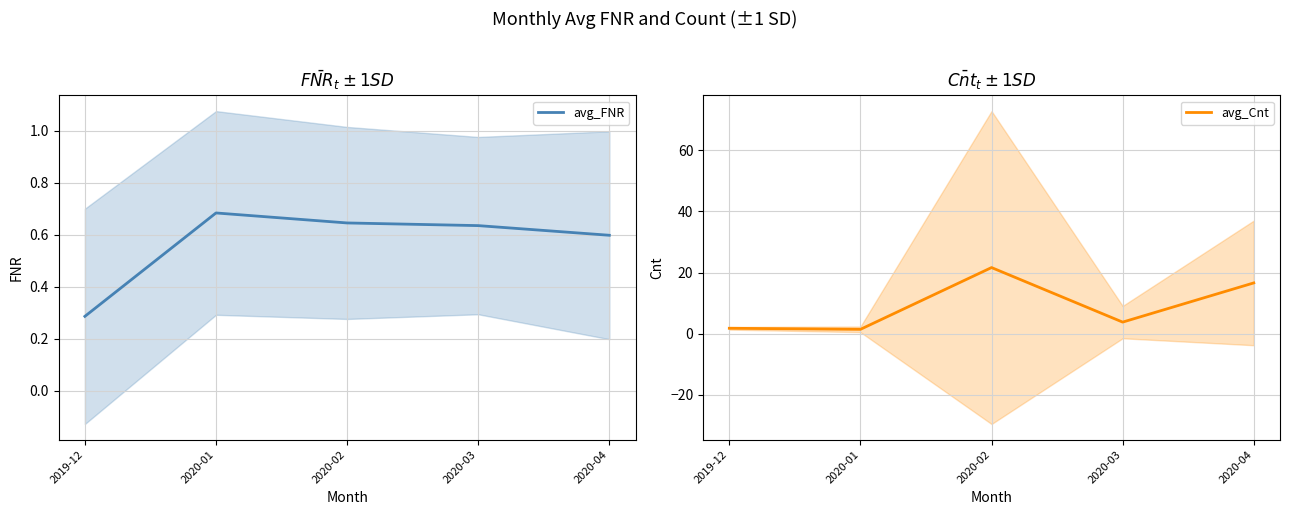

How many lines are shown in the chart?

2